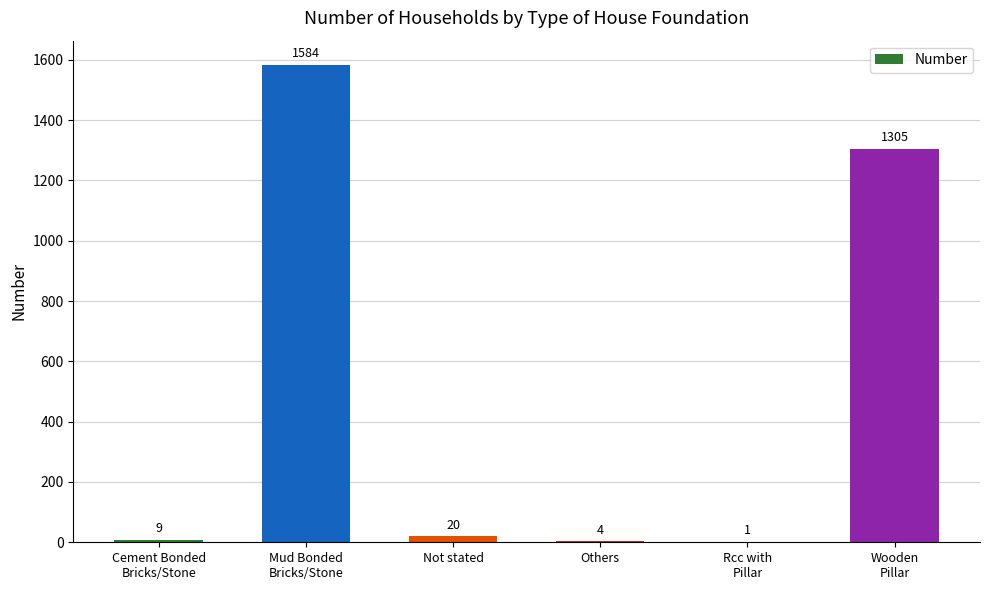

Are the bars horizontal?

No